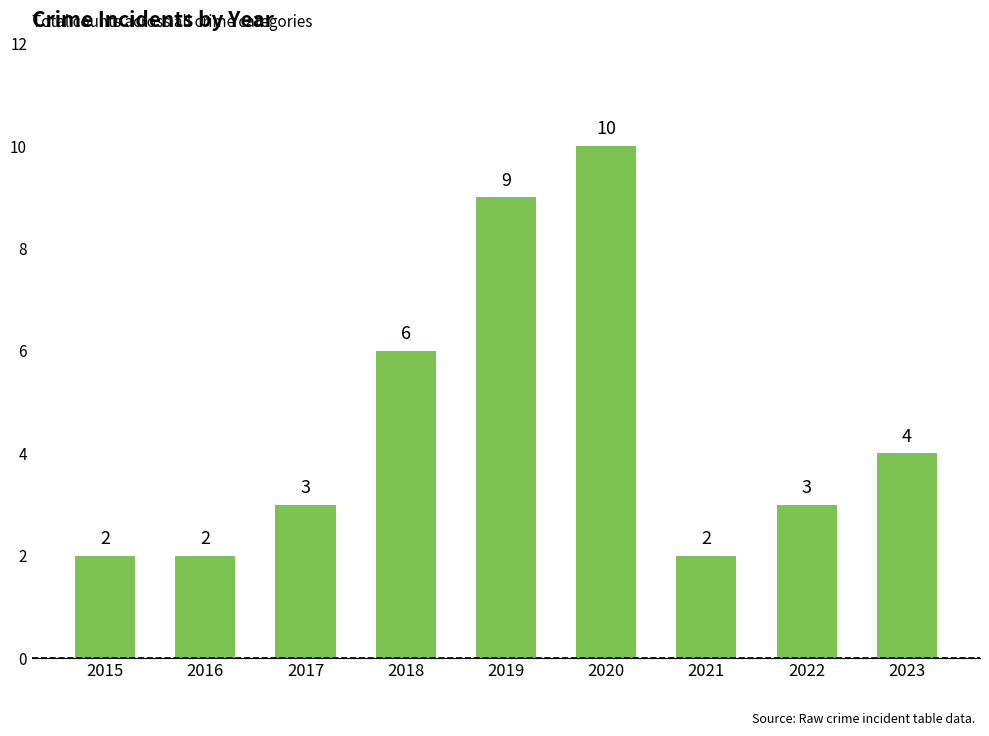

What is the smallest value displayed?

2